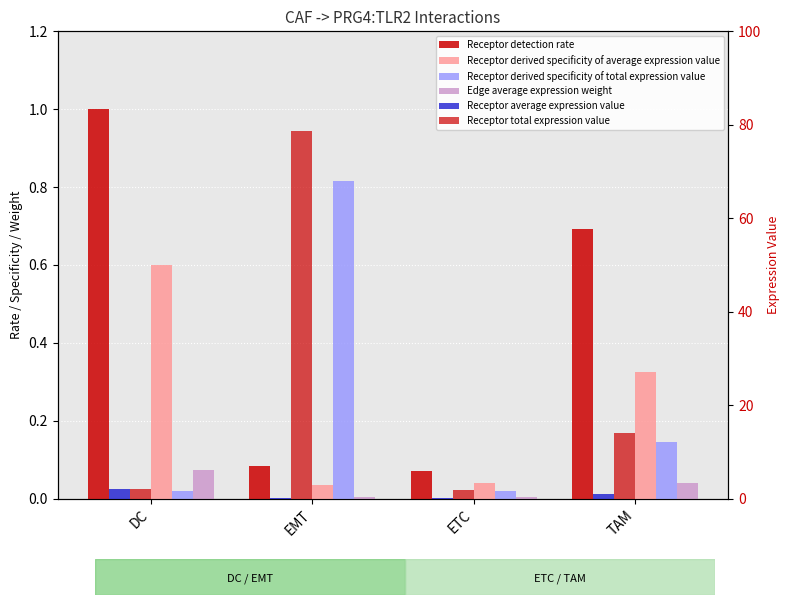

What is the maximum value shown in the chart?

78.7